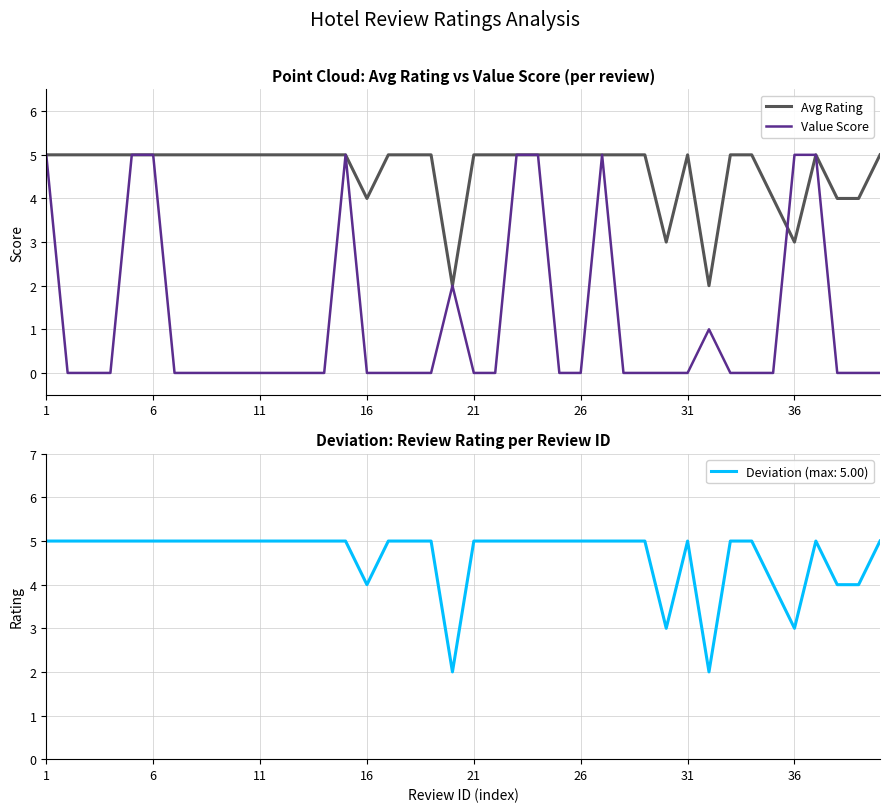

How many lines are shown in the chart?

2